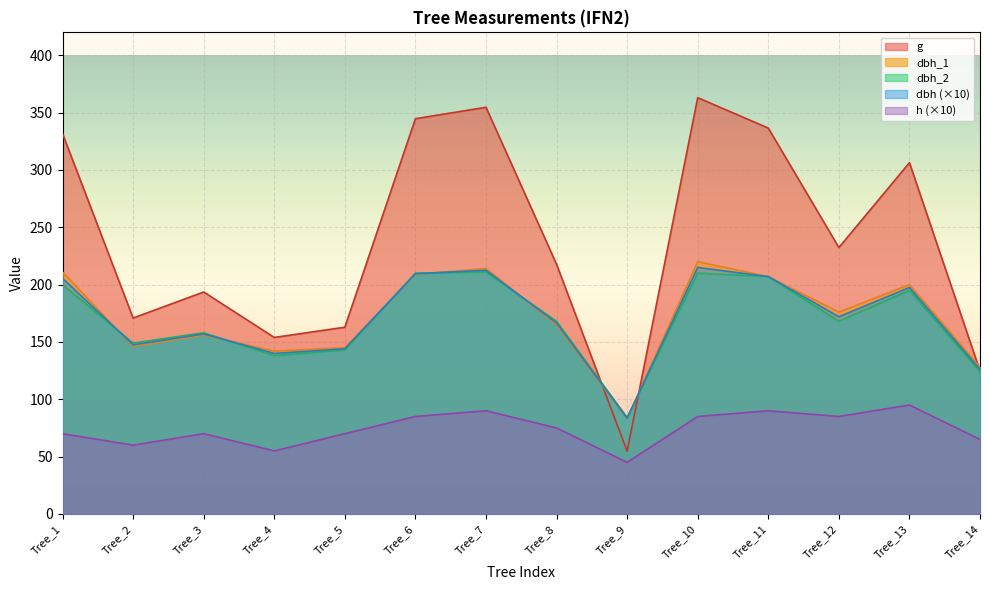

How many values in the dbh series are below 172?

7